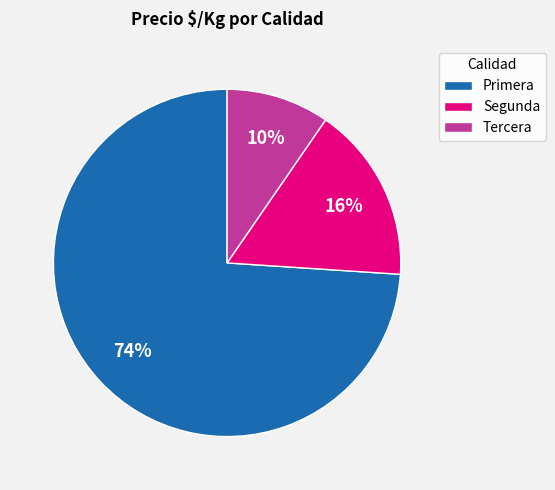

Does any single category account for the majority?

Yes